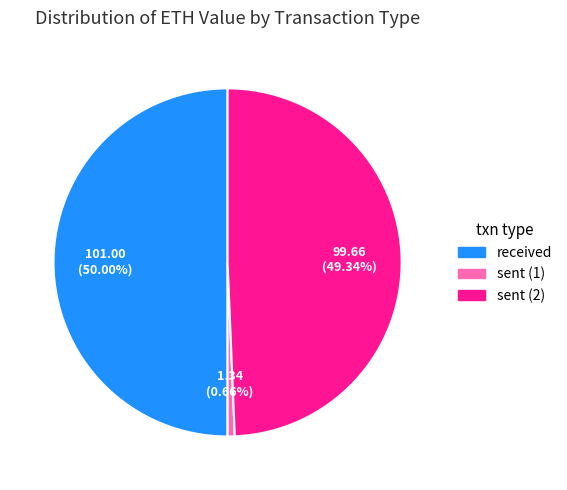

How many slices are in this pie chart?

3